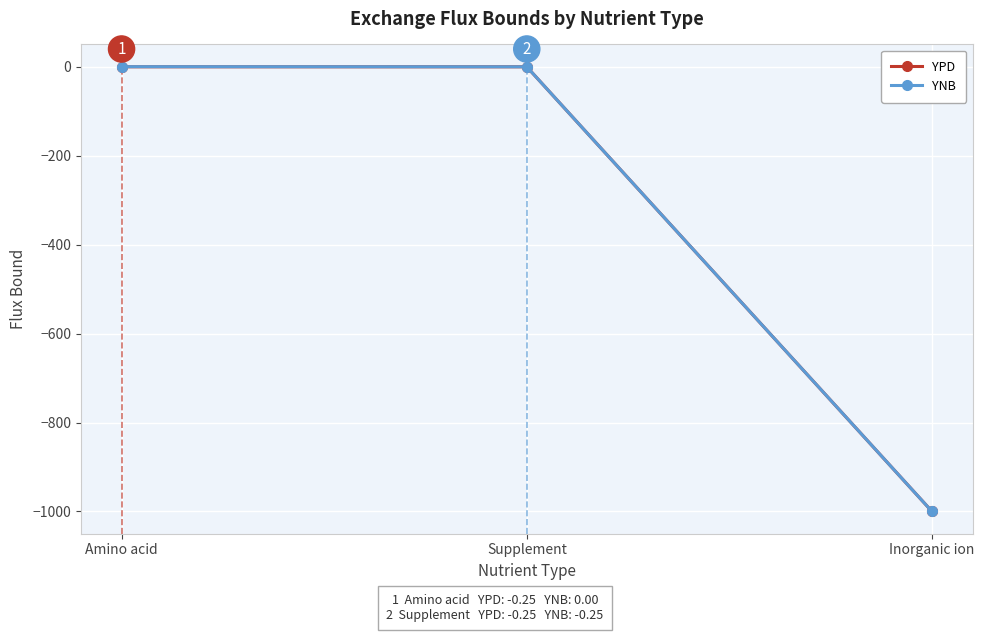

What is the label of the 2nd point from the right?

Supplement